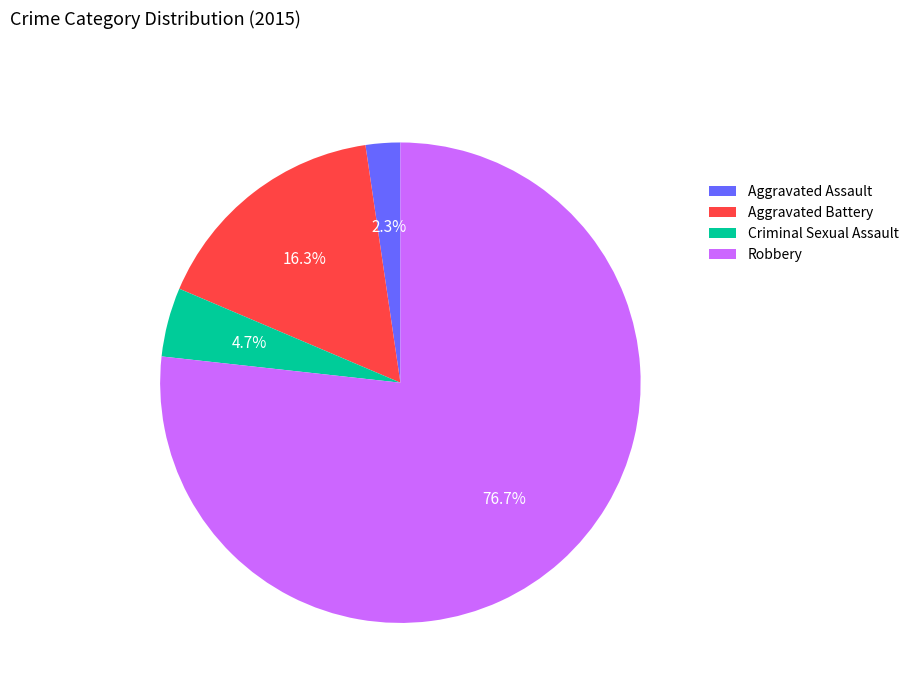

The Aggravated Battery slice represents 9% of the pie. True or false?

False